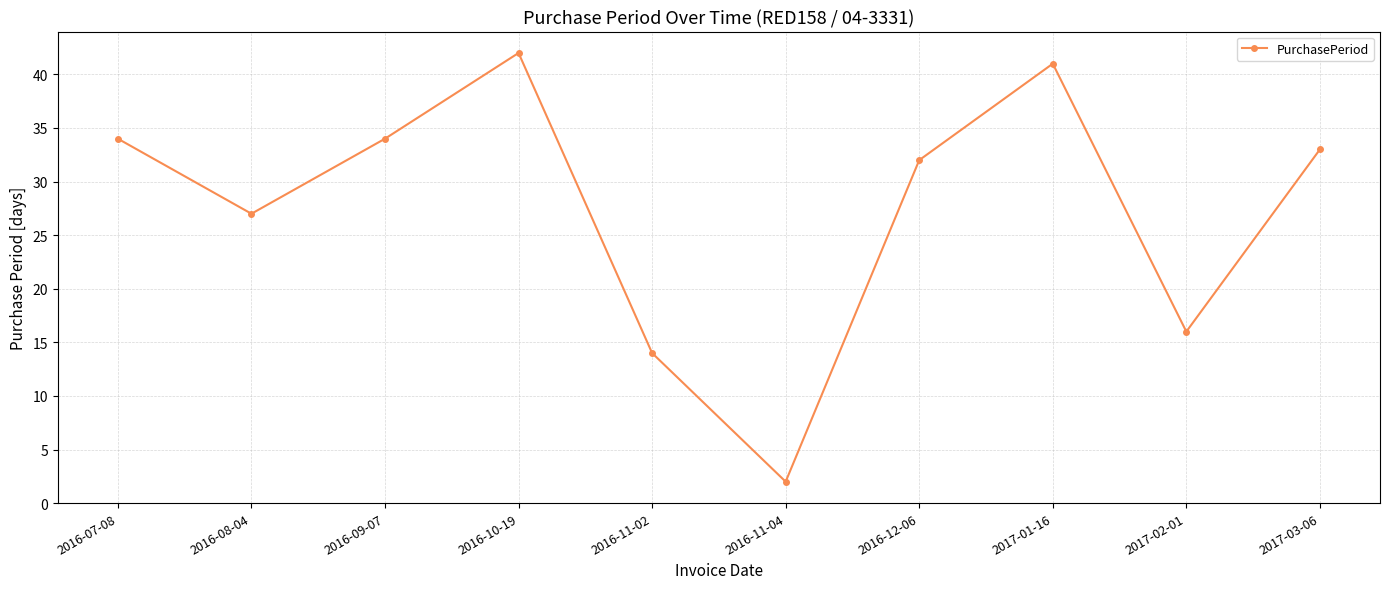

How many data points does each series have?

10